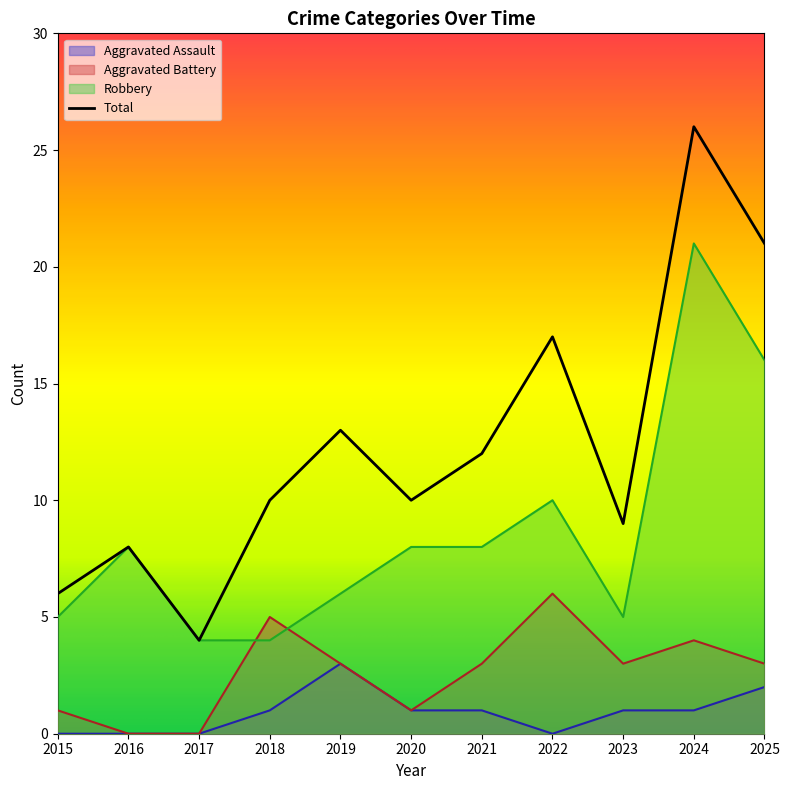

What is the approximate value of Robbery at 2020?

8